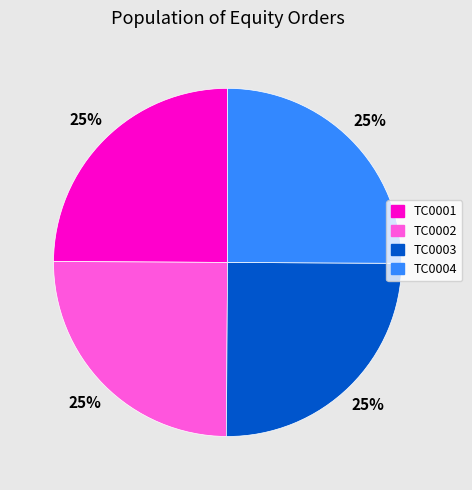

How many slices are in this pie chart?

4